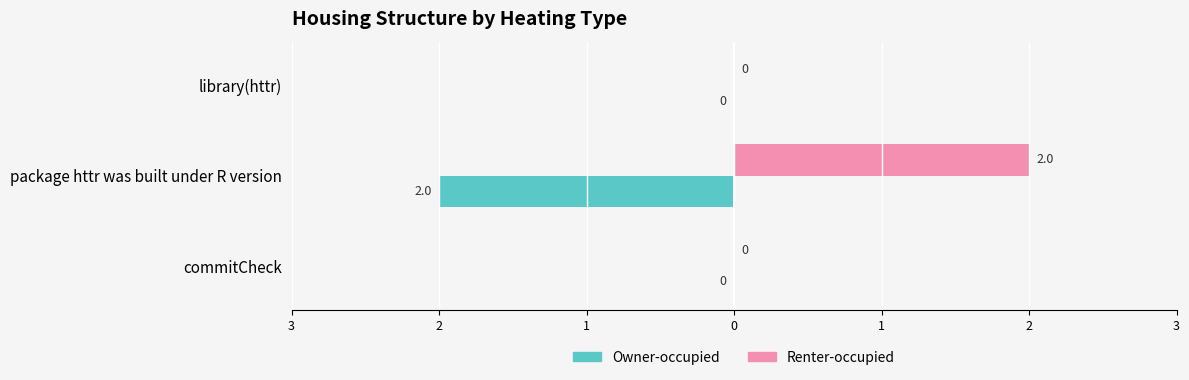

What are all the series names shown in the legend?

Owner-occupied, Renter-occupied